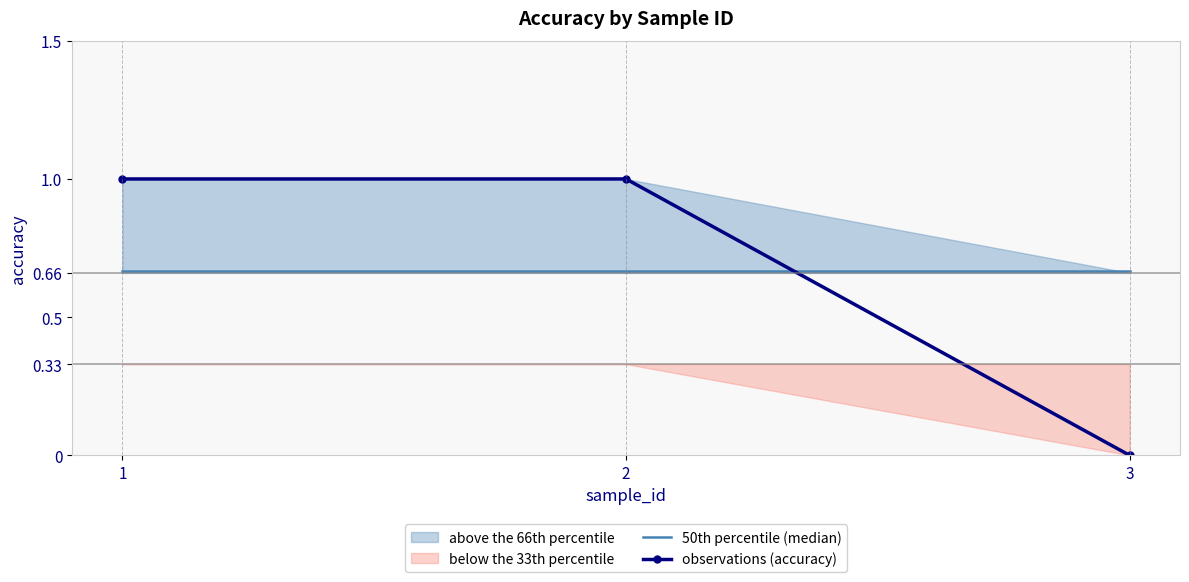

The 50th percentile (median) series shows 0.7 at 3. True or false?

True